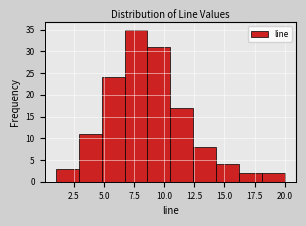

Around what value on the x-axis is the tallest bar? Give the approximate position of its centre, as read against the axis.

7.5